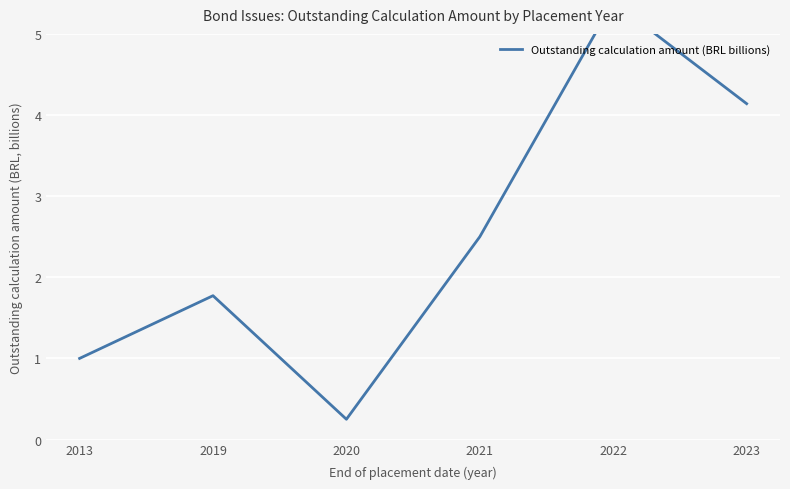

Where does the data first go above 2?

2021